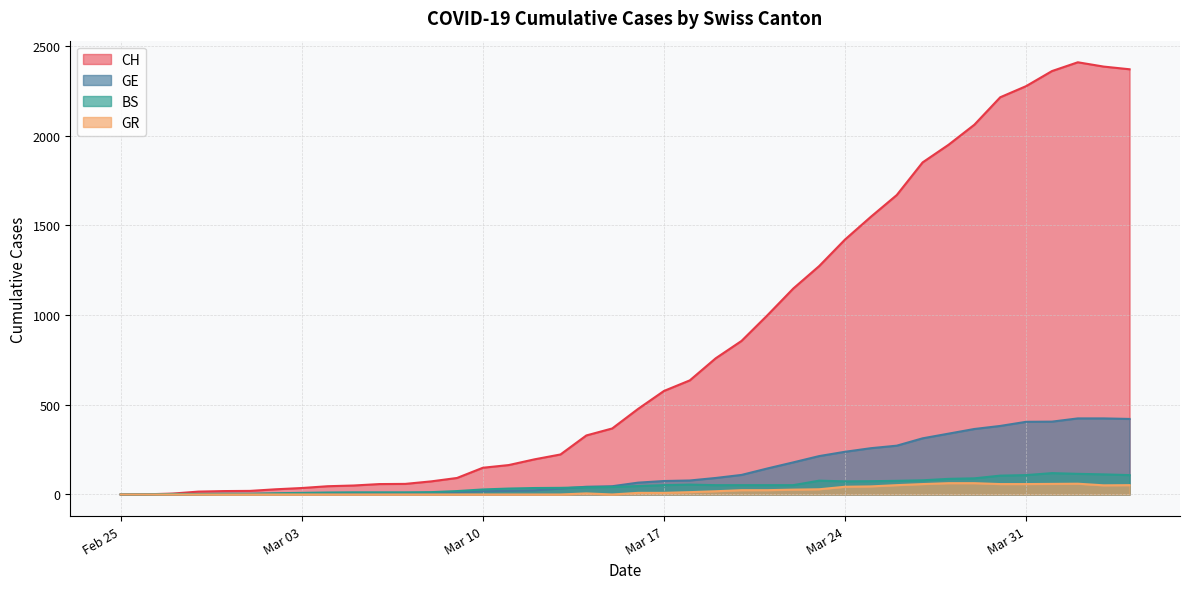

What is the value of the BS point at the 36th from the left?

108